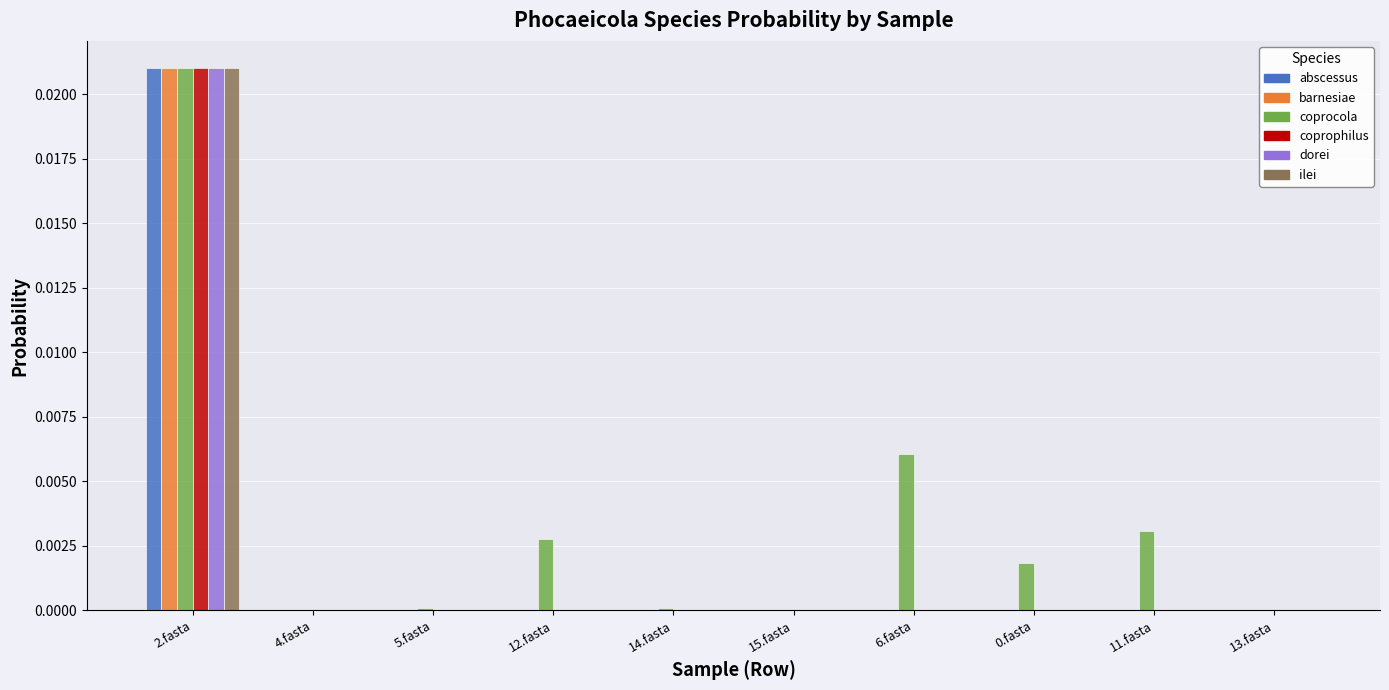

At which category is the sum across all series the highest?

2.fasta